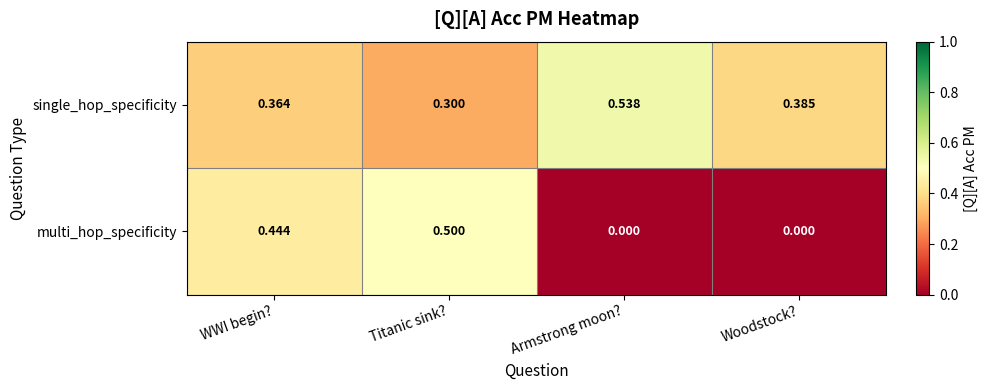

At which category is the sum across all series the highest?

WWI begin?